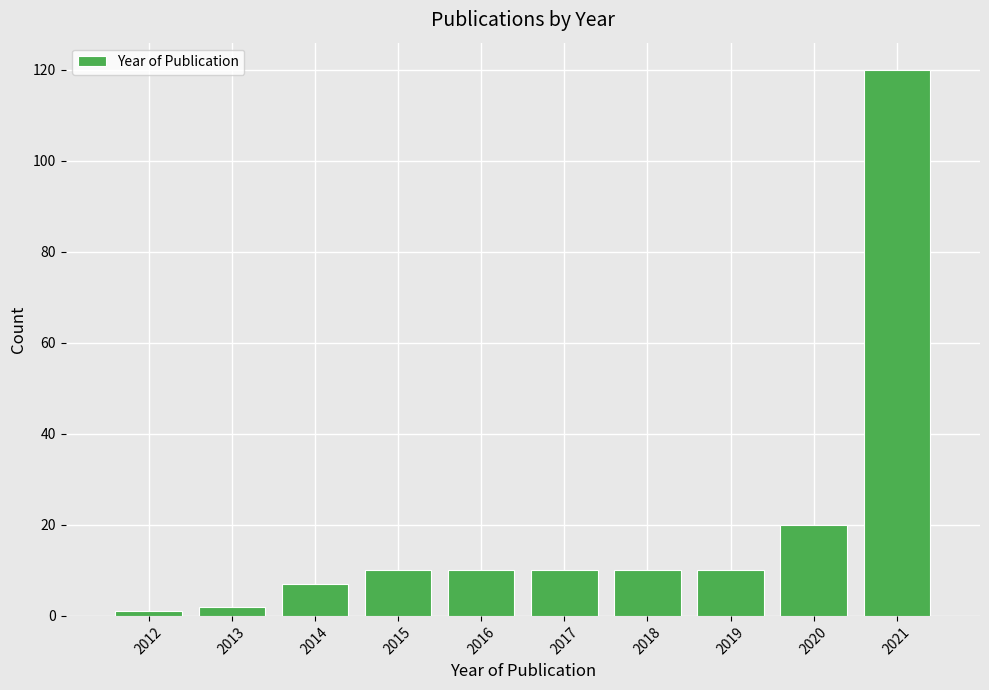

Reading left to right, transcribe all the data shown in this chart.

1	2	7	10	10	10	10	10	20	120